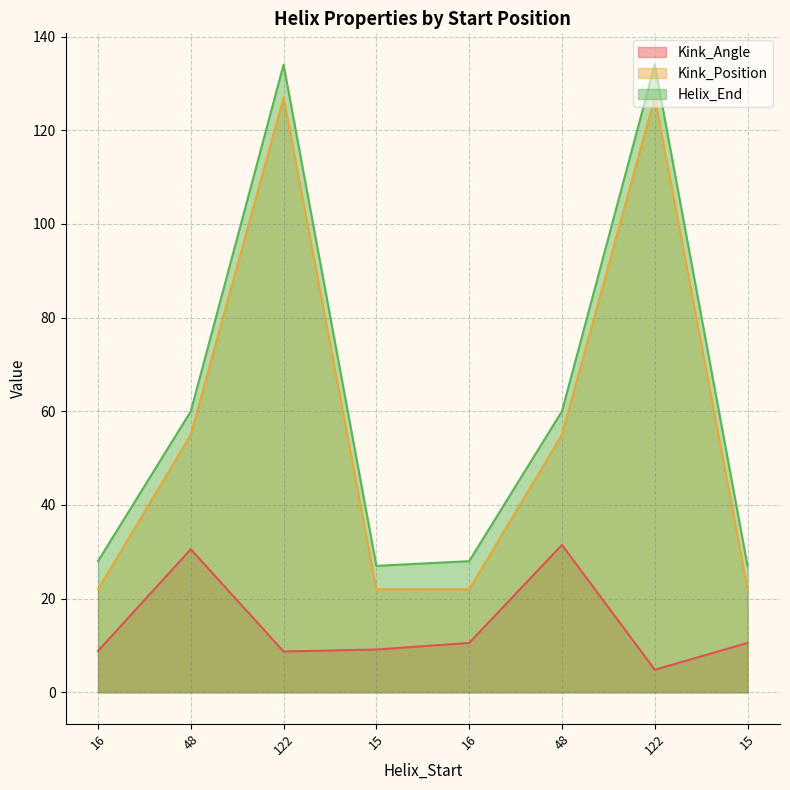

At which label does Helix_End reach its minimum?

15